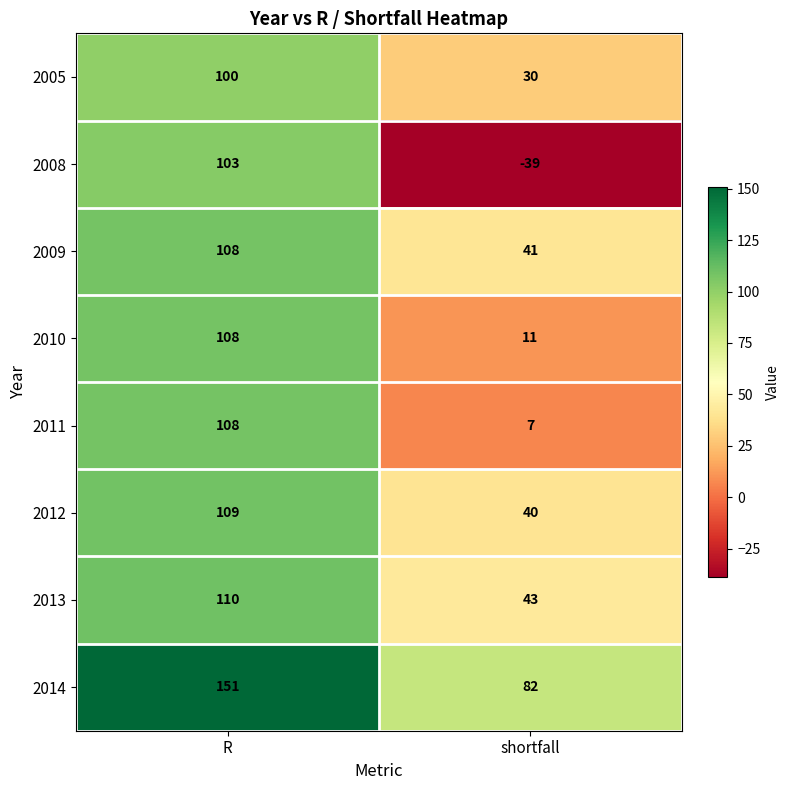

The 2009 series shows 35 at R. True or false?

False